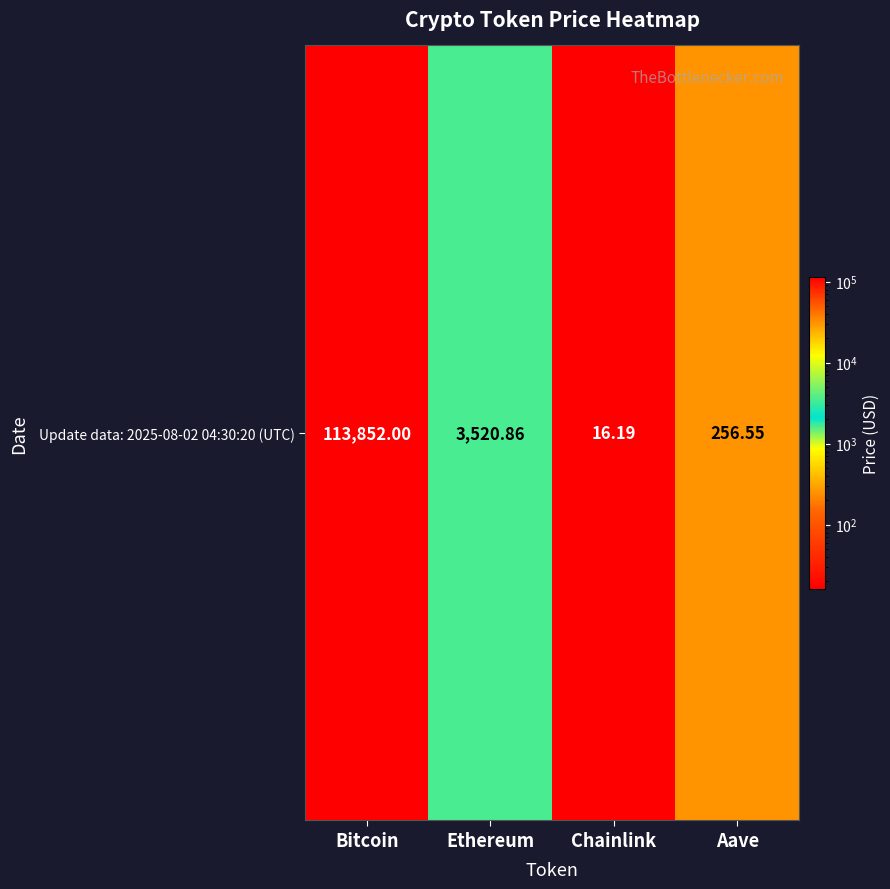

True or false: the data shows 6296.9 at Ethereum.

False